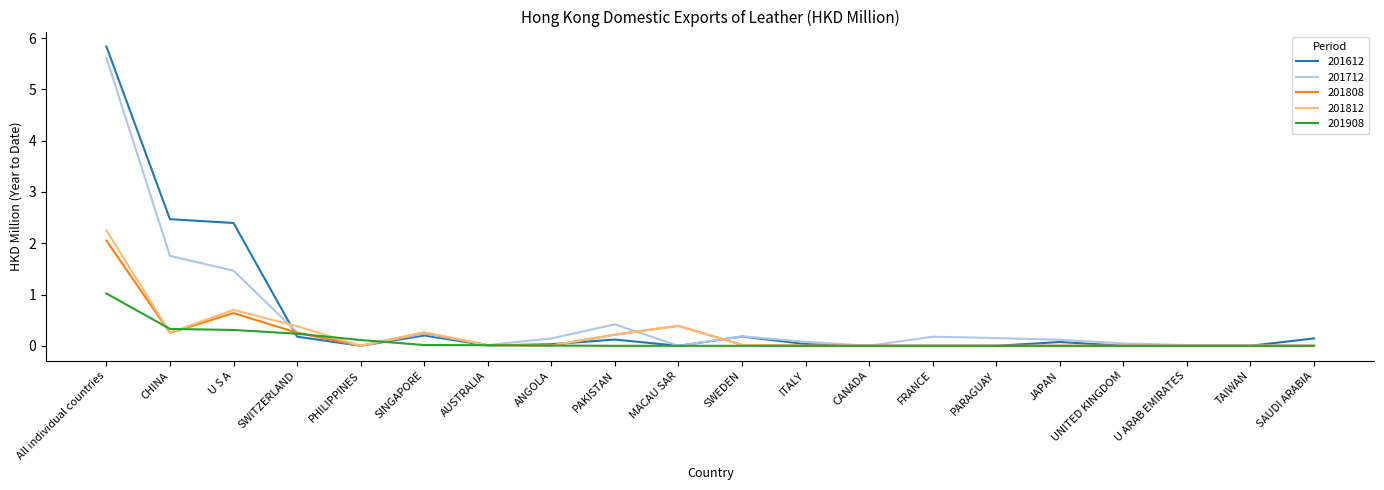

Does the chart have visible grid lines?

No